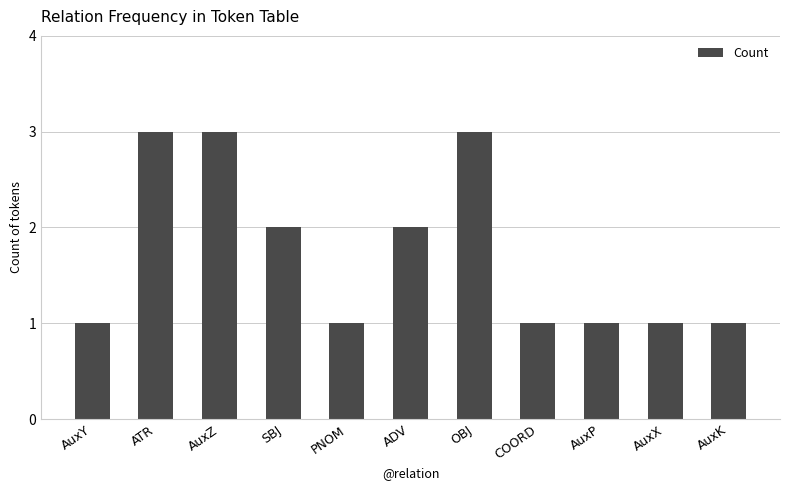

What is the sum of the values at AuxX and OBJ?

4